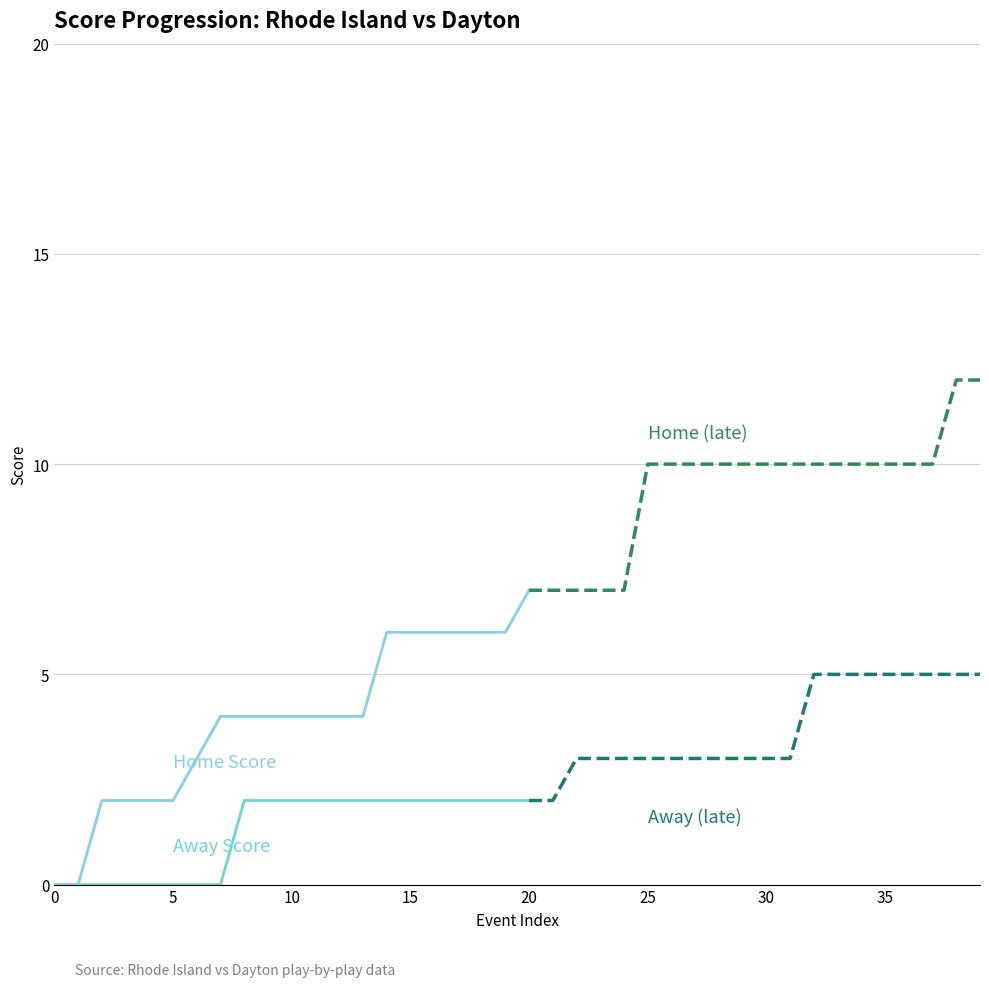

True or false: Away Score has a value of 0 at 3.

True